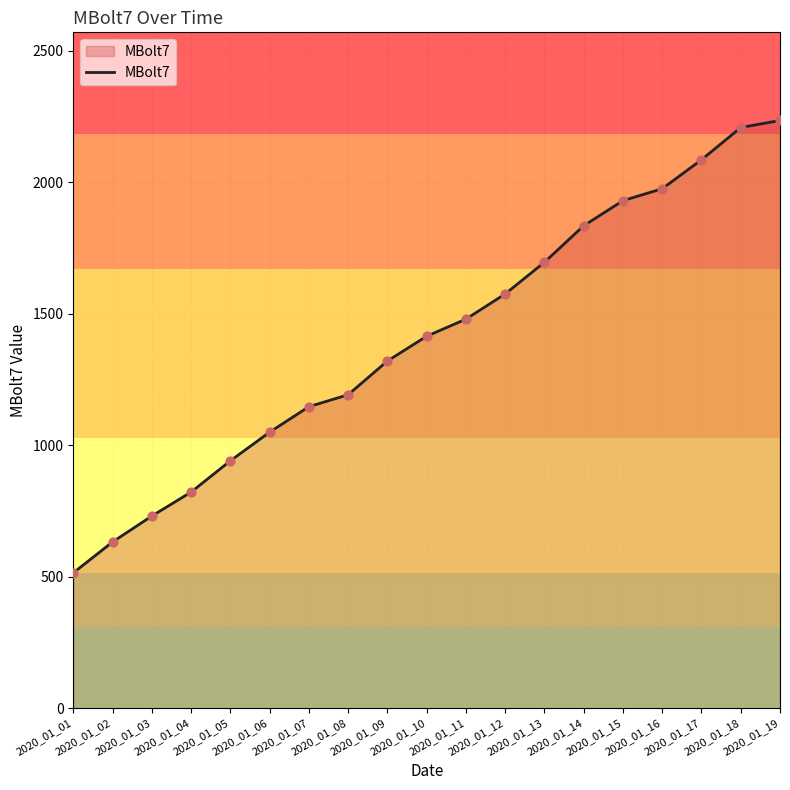

Between 2020_01_02 and 2020_01_04, which is larger?

2020_01_04